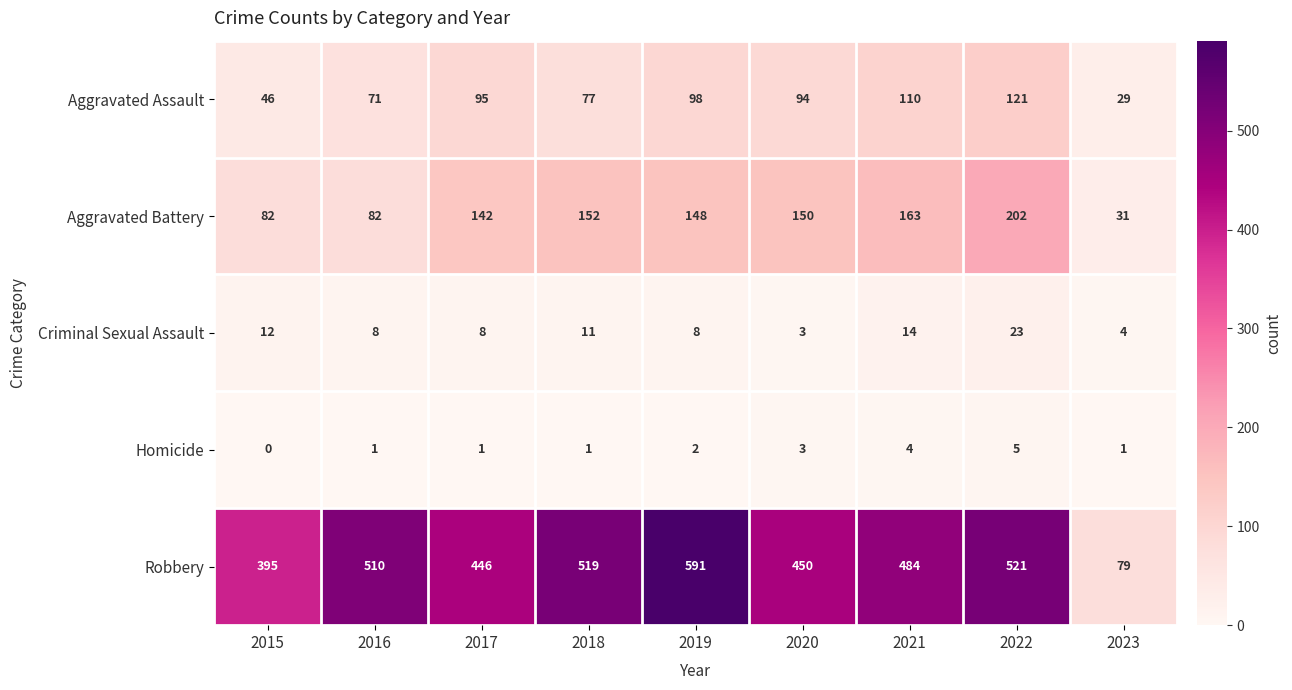

List the series in order of their peak value, highest first.

Robbery, Aggravated Battery, Aggravated Assault, Criminal Sexual Assault, Homicide